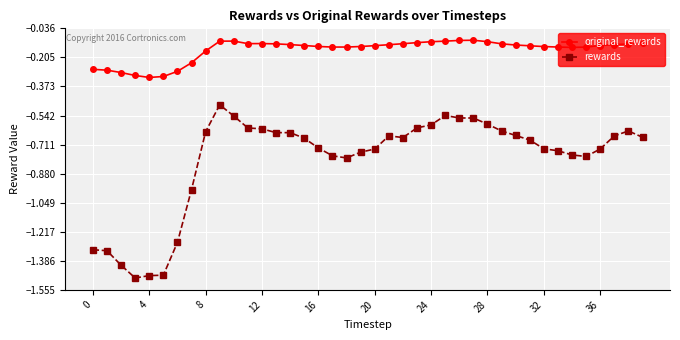

Which series has the largest range (max minus min)?

rewards